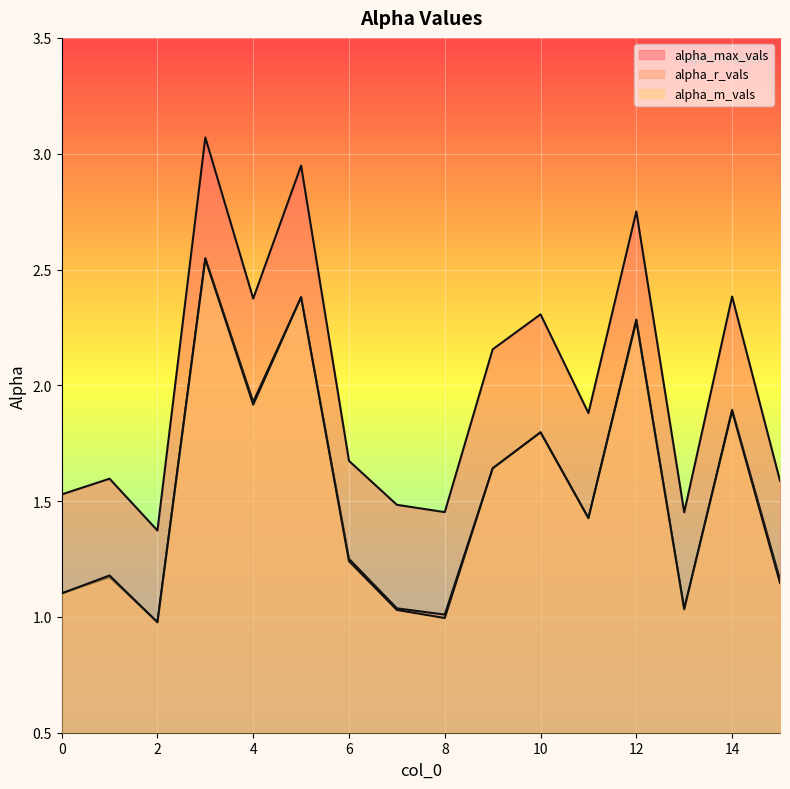

How many lines are shown in the chart?

3